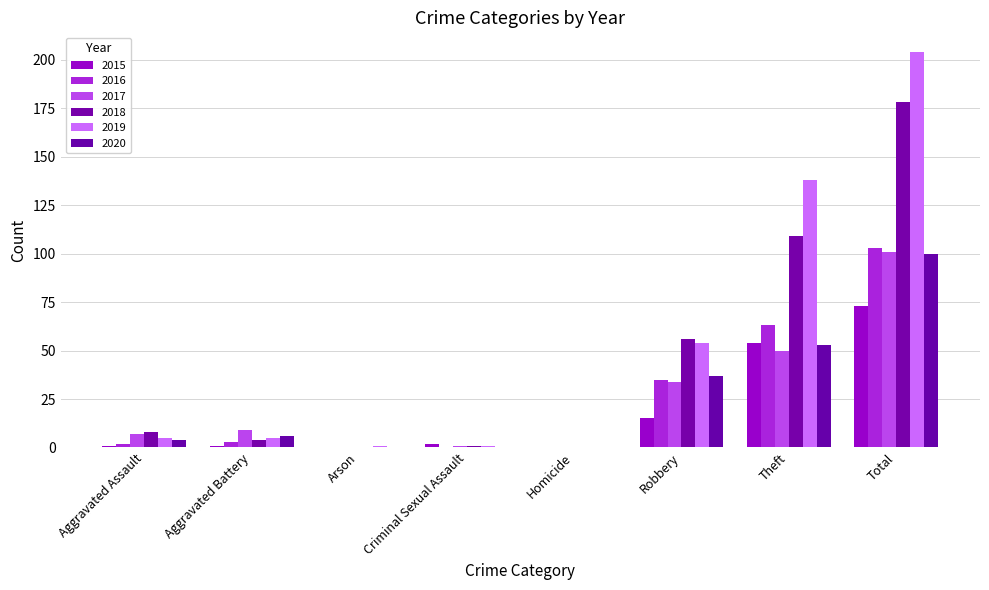

The value of 2018 at Homicide is 0. True or false?

True